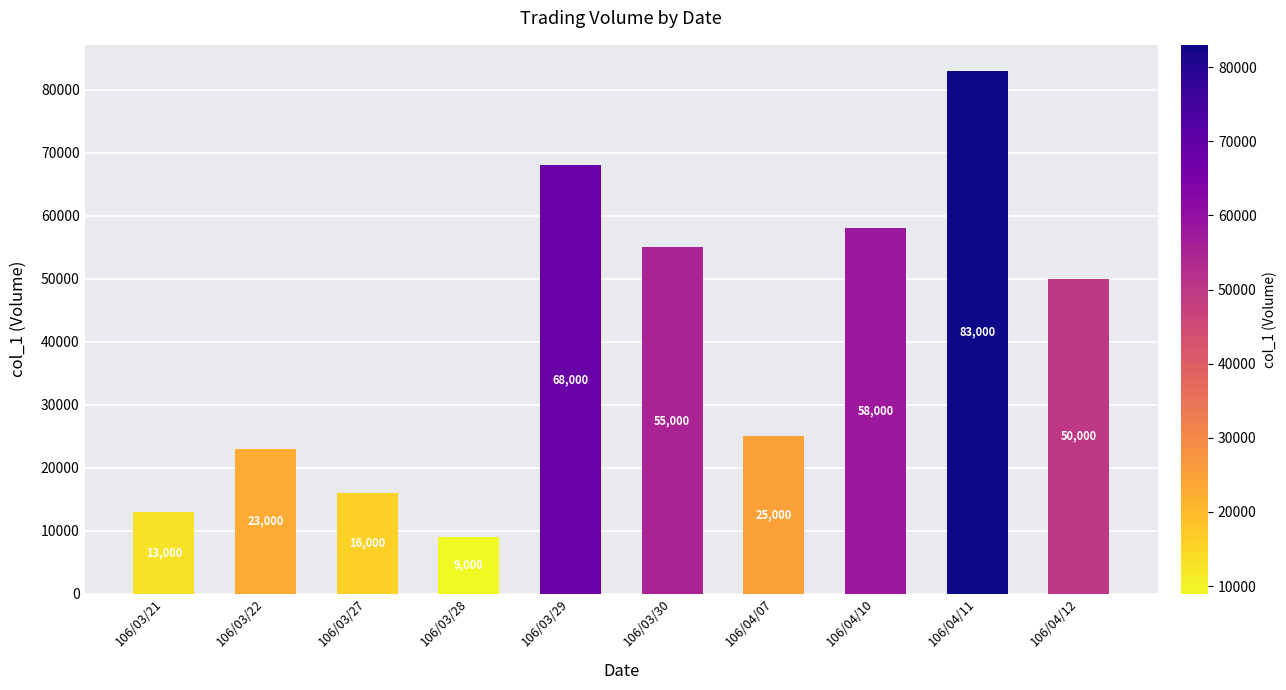

Reading left to right, transcribe all the data shown in this chart.

13000	23000	16000	9000	68000	55000	25000	58000	83000	50000